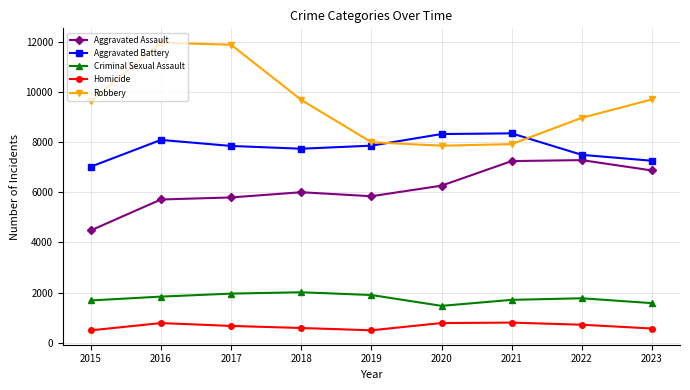

True or false: Aggravated Assault and Criminal Sexual Assault cross at least once.

False